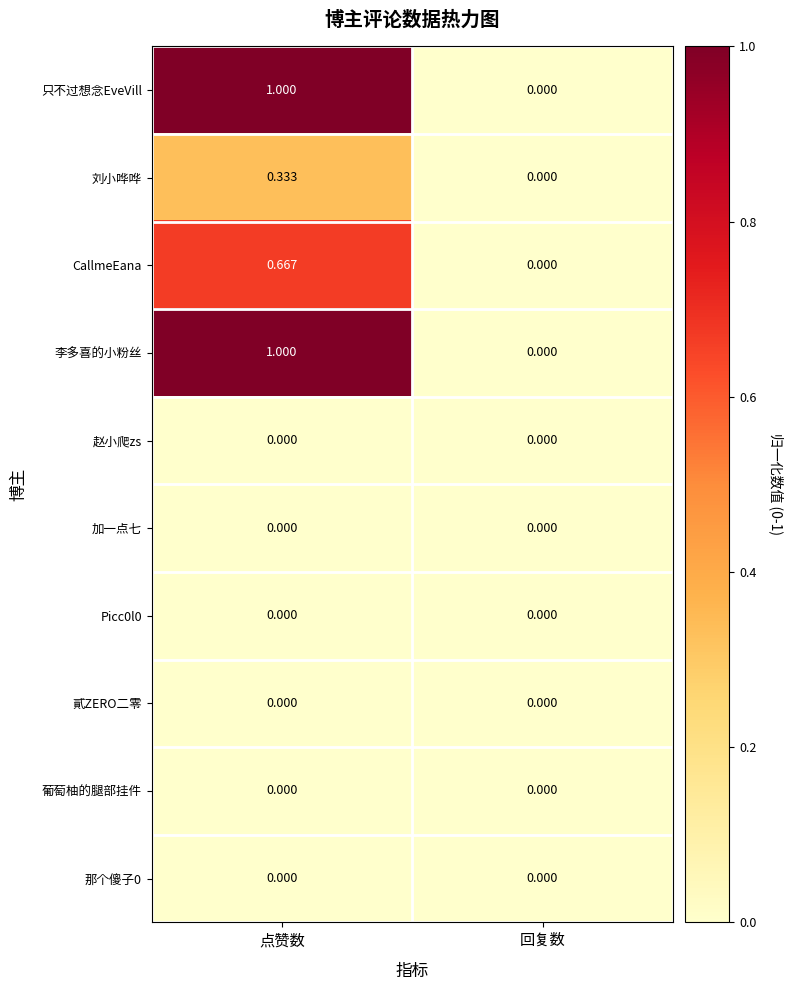

At which label does 只不过想念EveVill reach its minimum?

回复数